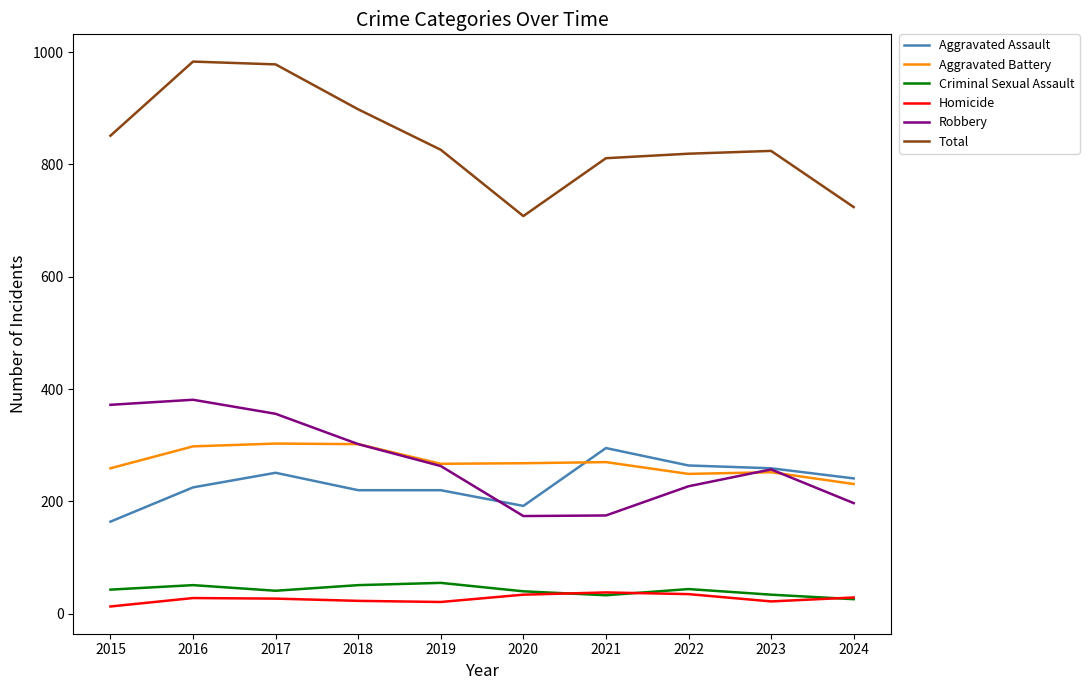

Which series has the largest total across all categories?

Total